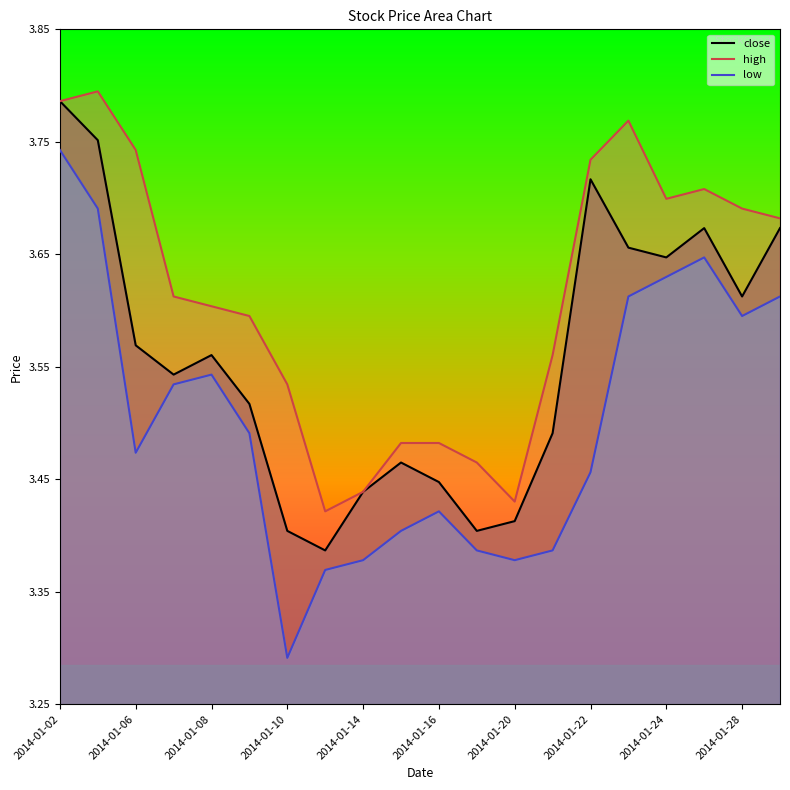

Does the chart display data point markers on the line(s)?

No